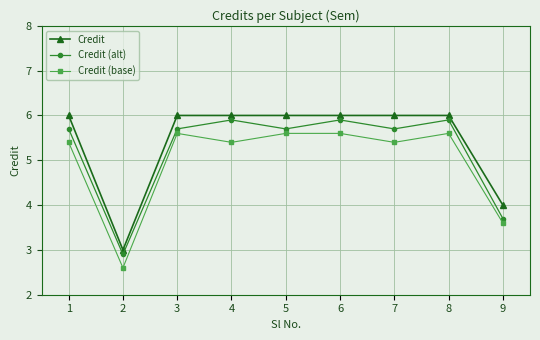

At 2, list the series in order from largest to smallest.

Credit, Credit (alt), Credit (base)